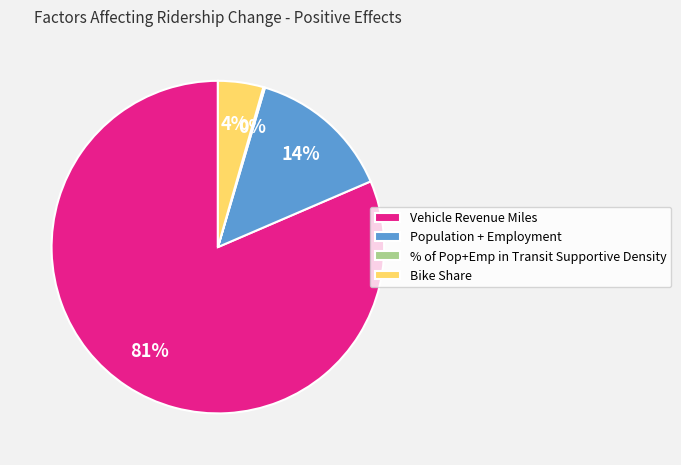

True or false: Population + Employment accounts for 14% of the total.

True